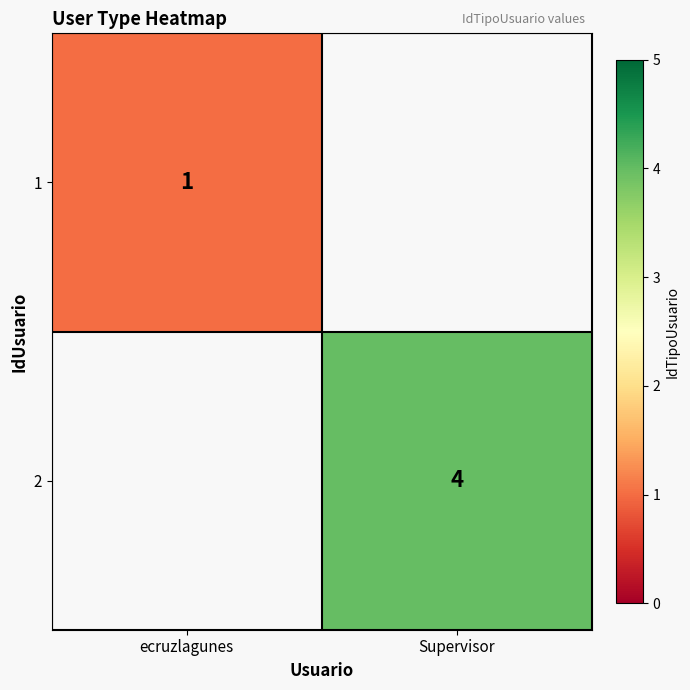

True or false: 2 has a value of 2 at Supervisor.

False